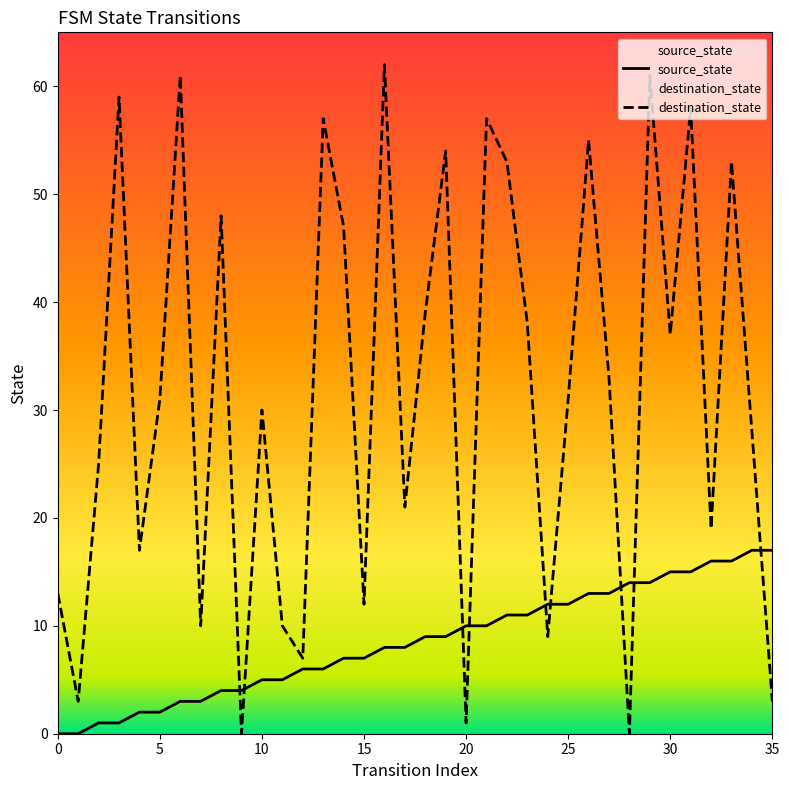

Which series has the largest total across all categories?

destination_state